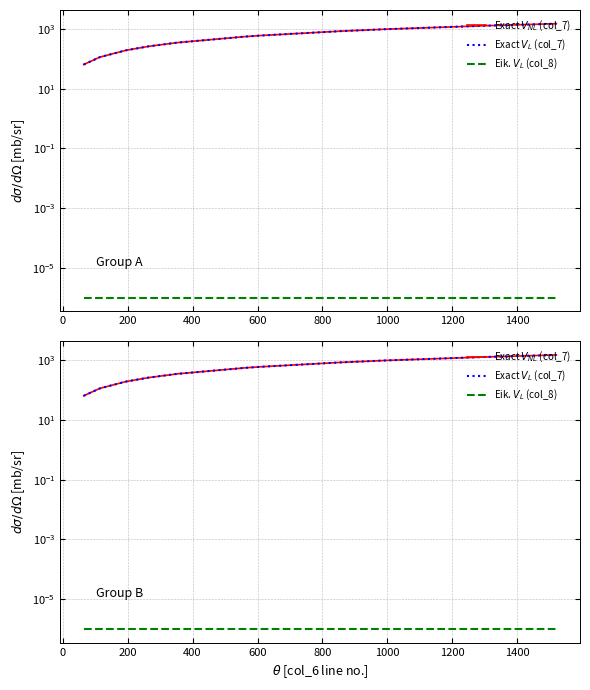

Reading left to right, extract all data points from this chart.

Exact $V_{NL}$ (col_7): 65.0	113.0	113.0	117.0	195.0	265.0	353.0	354.0	562.0	608.0	857.0	992.0	1306.0	1503.0	1520.0
Exact $V_L$ (col_7): 65.0	113.0	113.0	117.0	195.0	265.0	353.0	354.0	562.0	608.0	857.0	992.0	1306.0	1503.0	1520.0
Eik. $V_L$ (col_8): 0.0	0.0	0.0	0.0	0.0	0.0	0.0	0.0	0.0	0.0	0.0	0.0	0.0	0.0	0.0